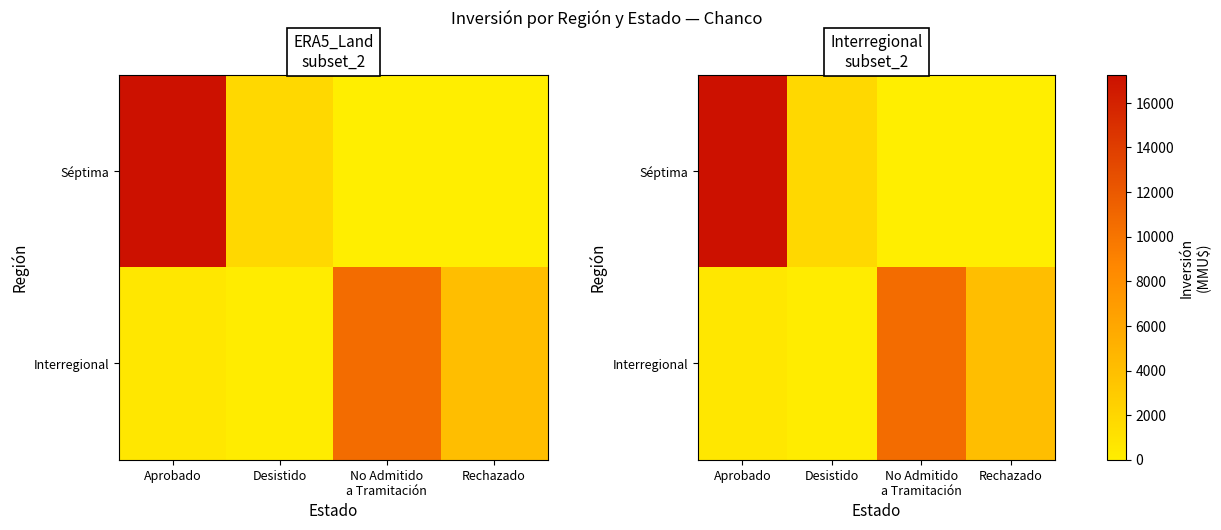

Which category has the highest value across all series?

Aprobado